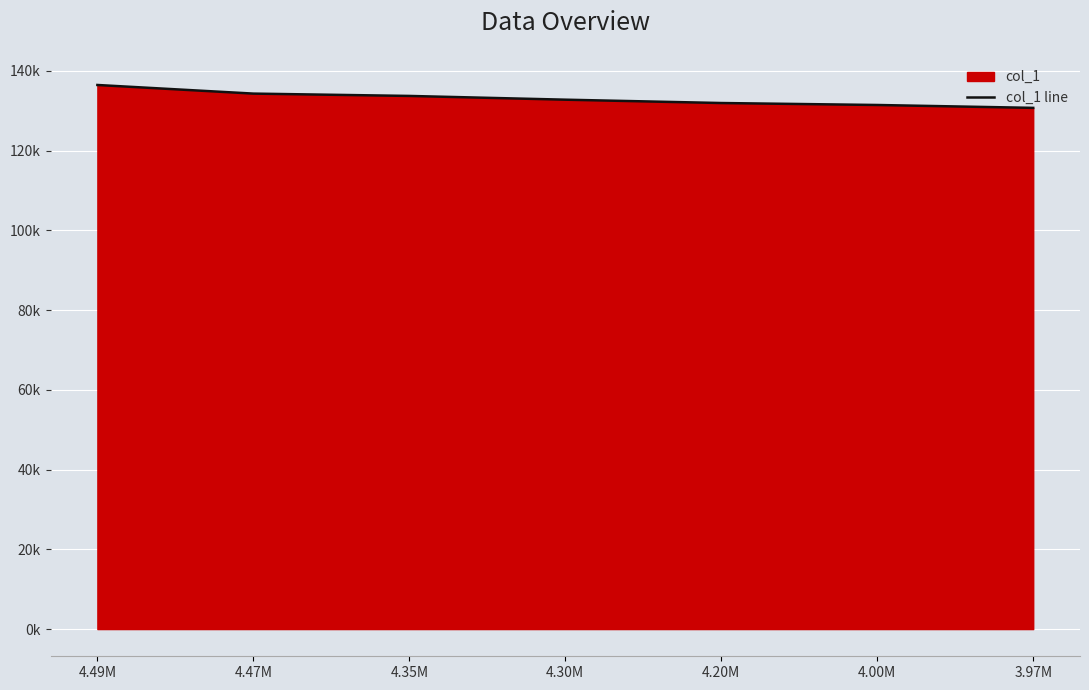

Between 4.35M and 4.00M, which is larger?

4.35M